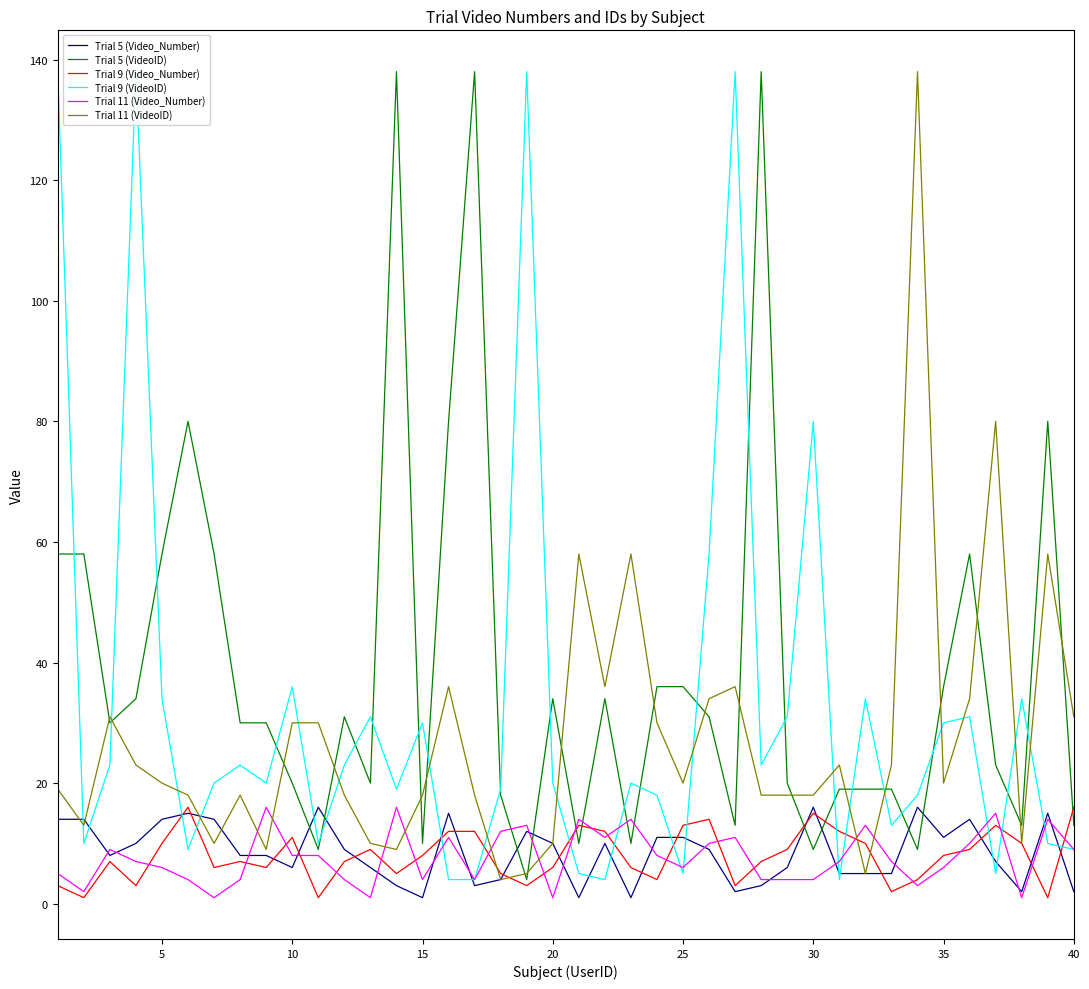

Is it true that Trial 5 (VideoID) equals 14 at 35?

False